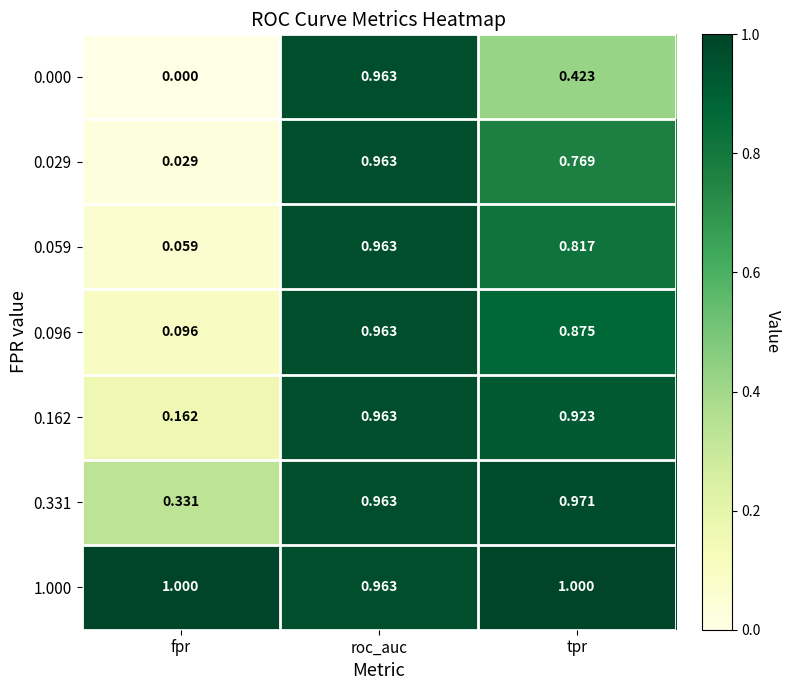

Which category has the highest value in the 0.000 series?

roc_auc